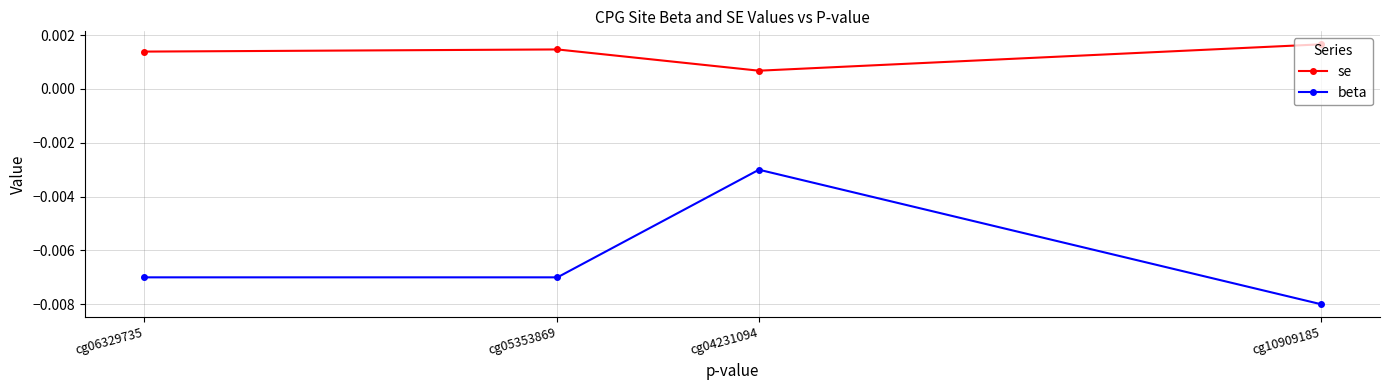

Which series has the largest total across all categories?

se